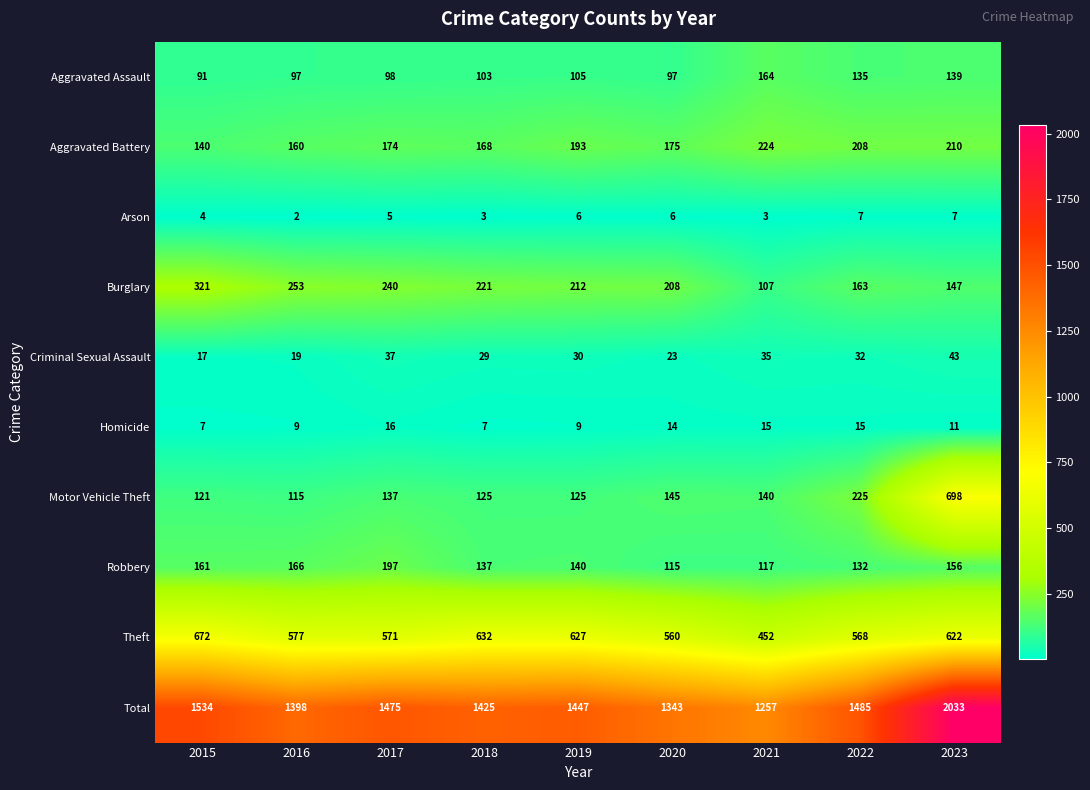

What is the average value of the Homicide series?

11